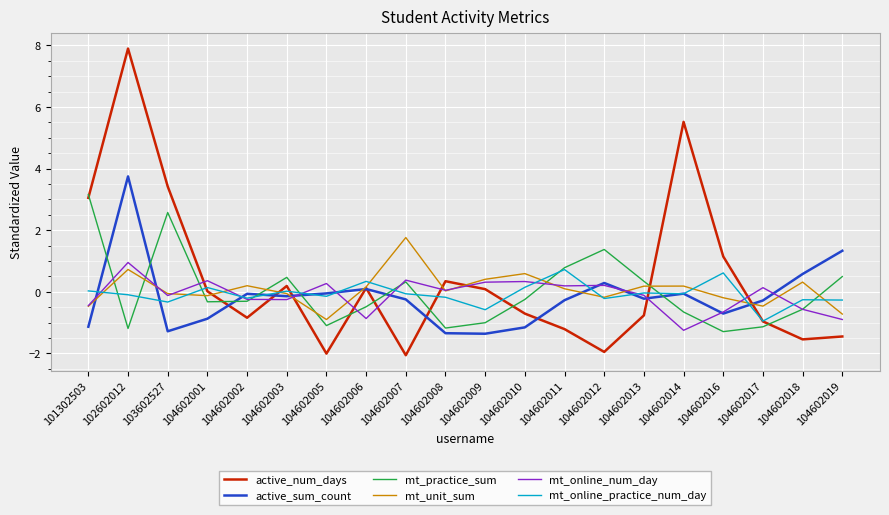

What are all the series names shown in the legend?

active_num_days, active_sum_count, mt_practice_sum, mt_unit_sum, mt_online_num_day, mt_online_practice_num_day